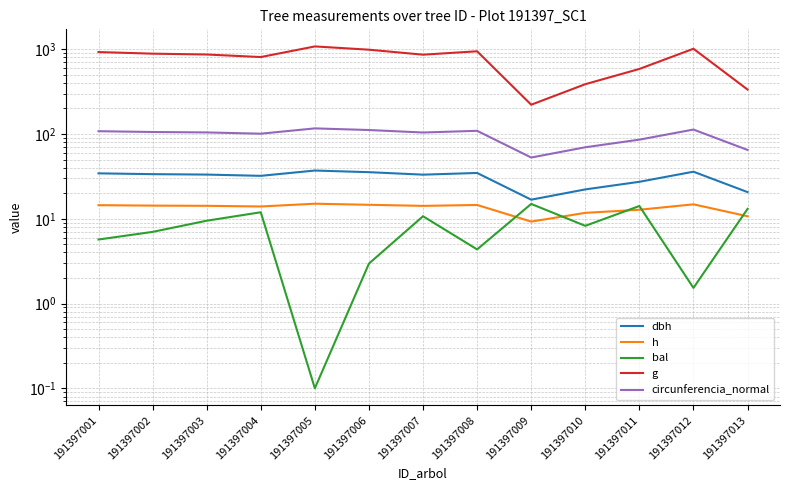

What are all the series names shown in the legend?

dbh, h, bal, g, circunferencia_normal